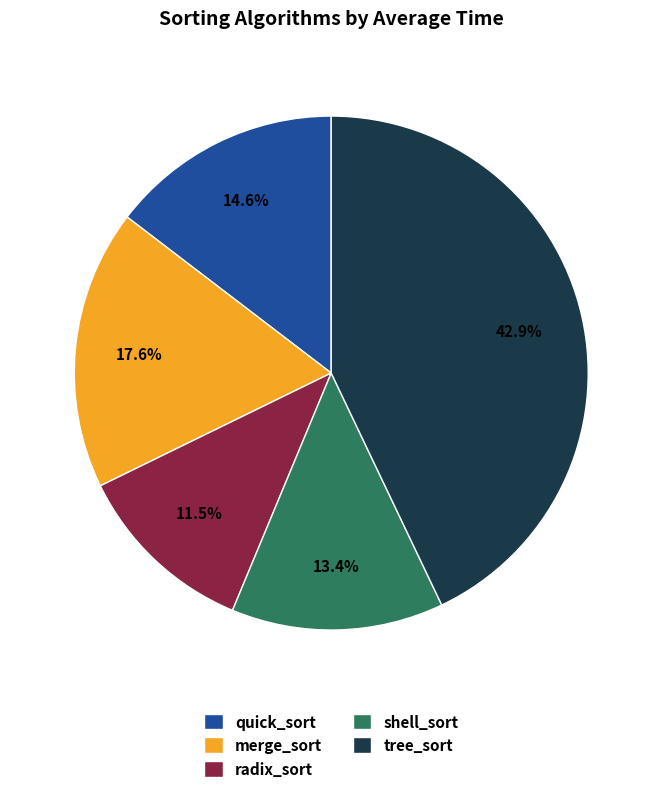

Which category has the biggest portion of the pie?

tree_sort